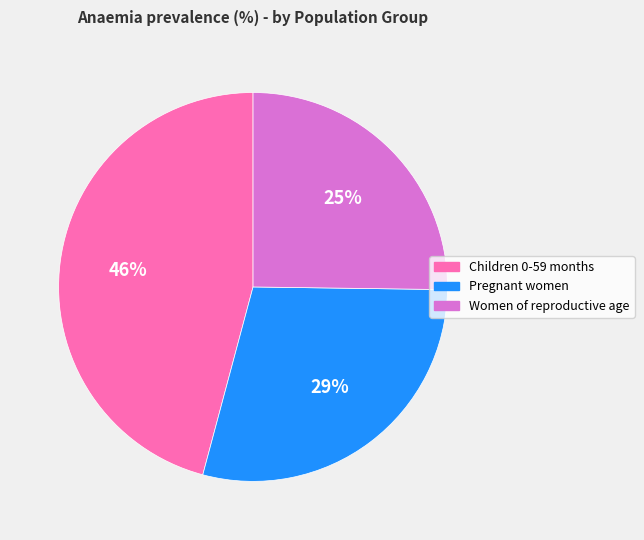

To the nearest percent, what is the difference between the largest and smallest slice percentages?

21%